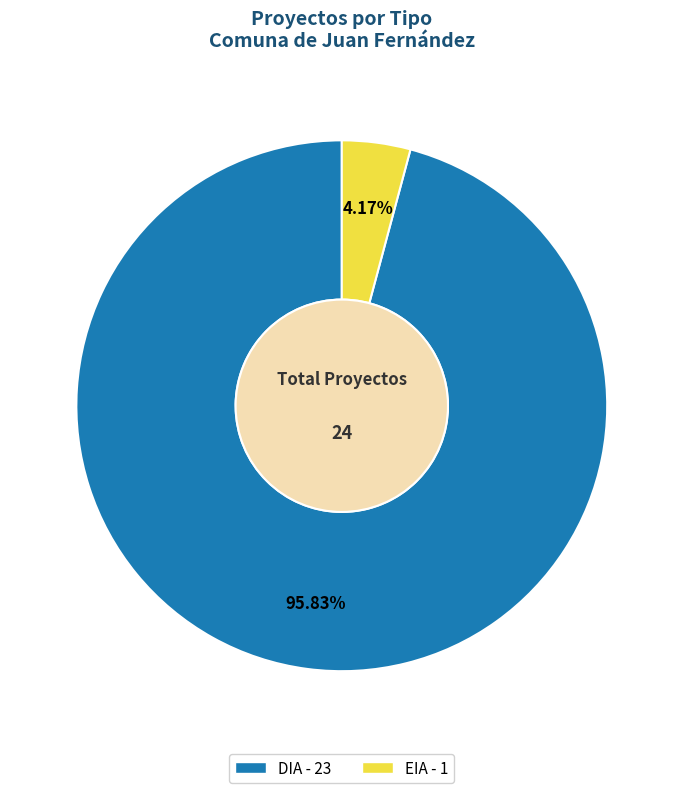

What is the largest slice in the pie chart?

DIA